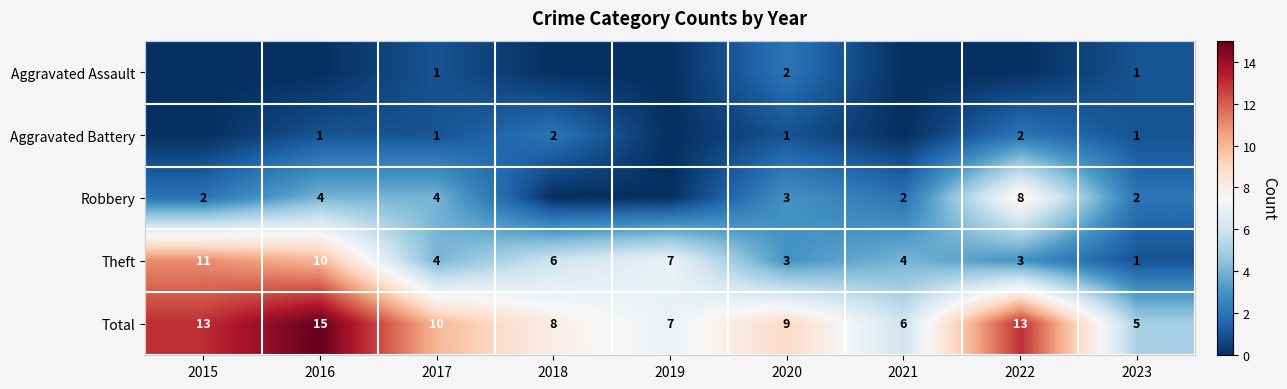

What is the greatest value displayed?

15